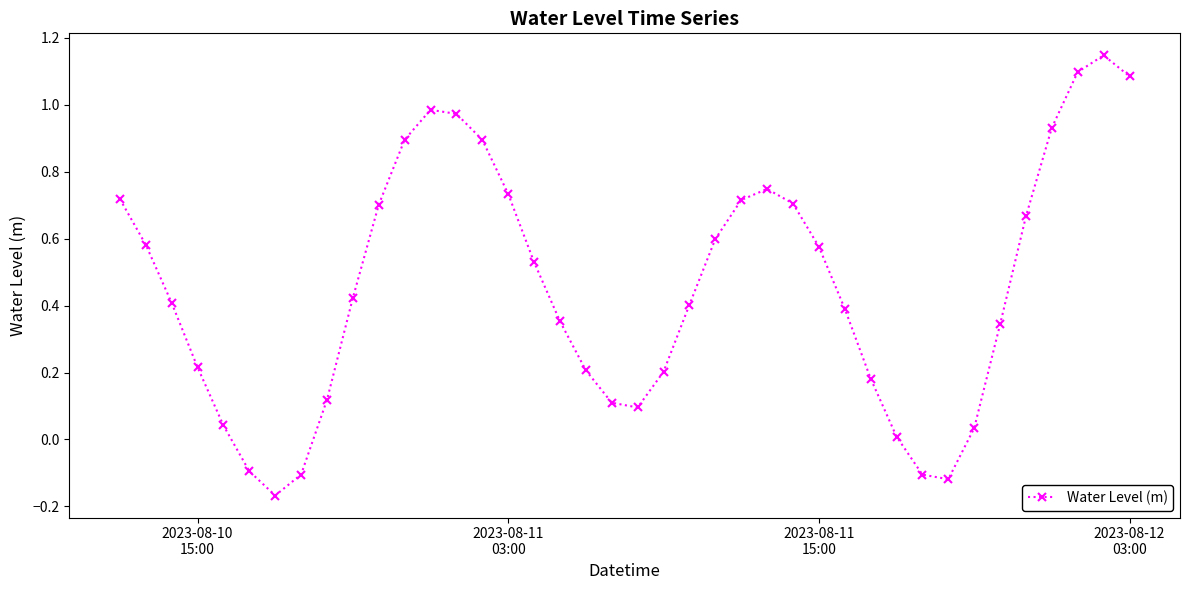

How many data points are above 0?

35